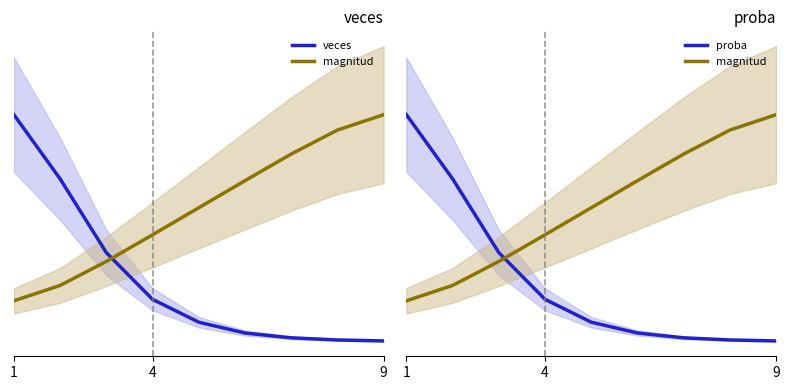

How many values in the proba series exceed 36?

5